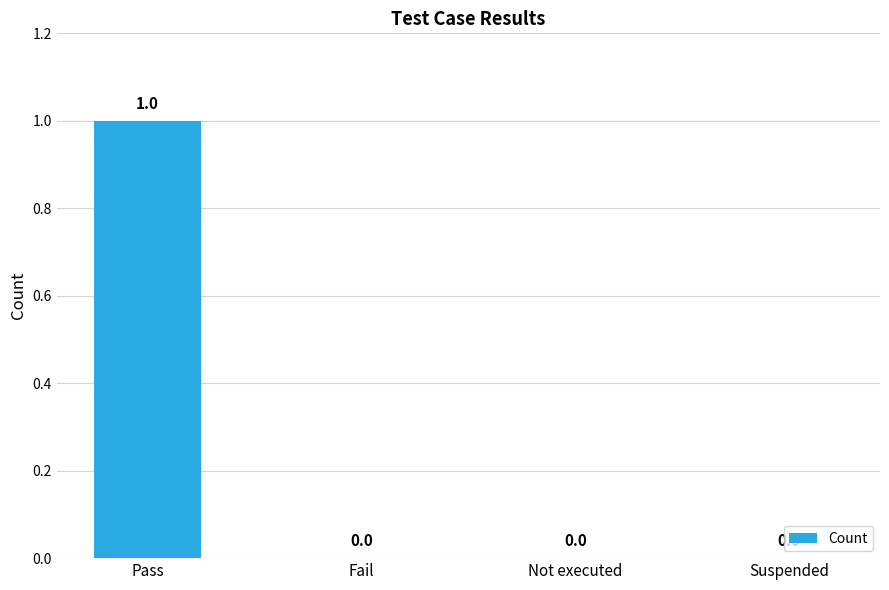

Between Pass and Suspended, which is larger?

Pass